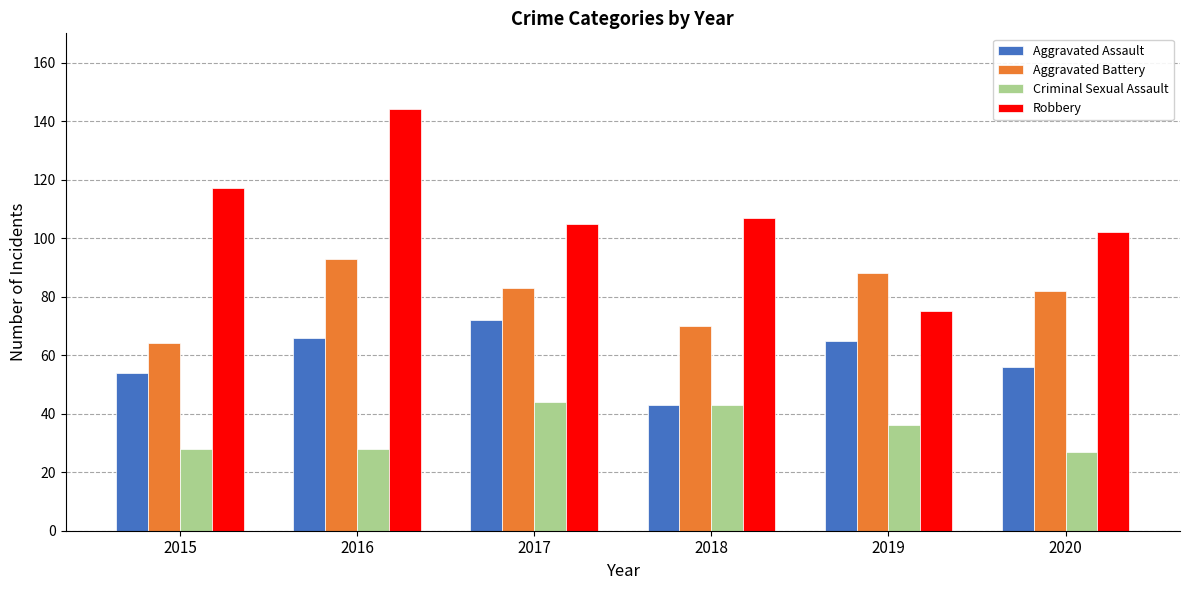

At which label does Robbery reach its peak?

2016